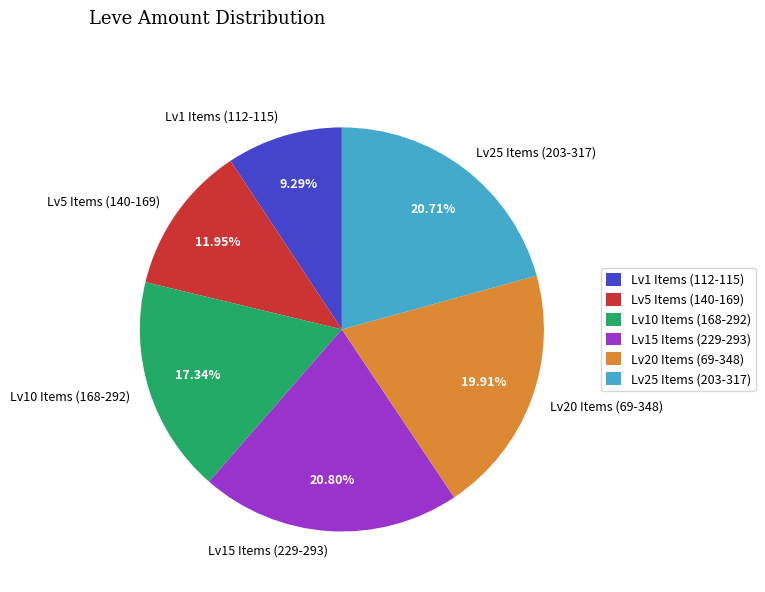

Does Lv20 Items (69-348) represent more than half of the total?

No